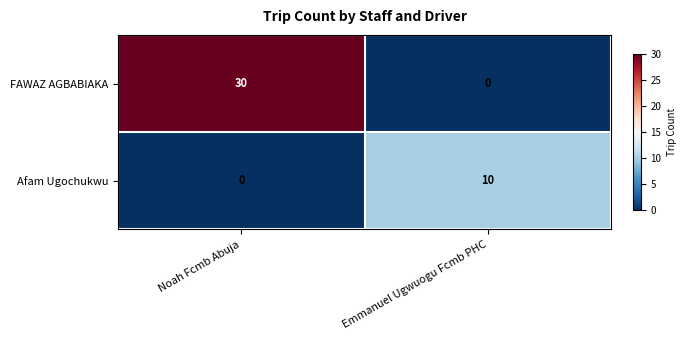

How many series are shown in this chart?

2